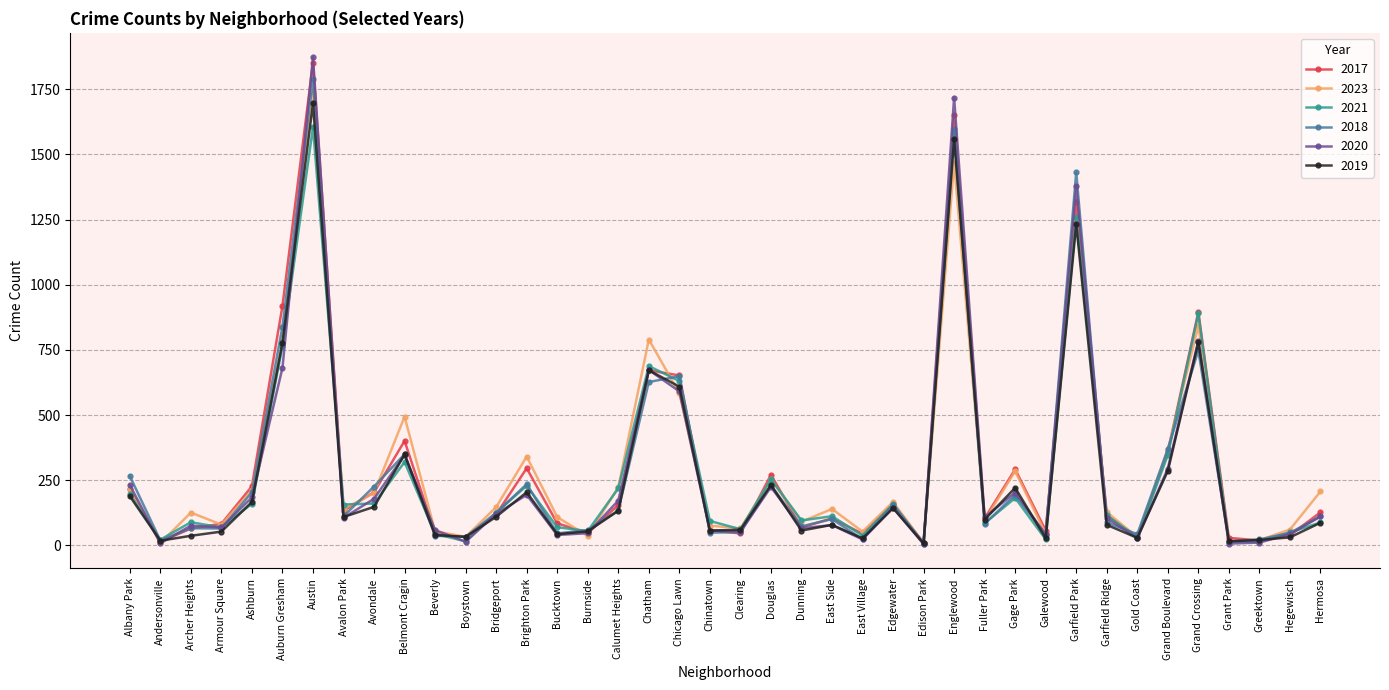

What value does the 2020 series have at Avalon Park?

106